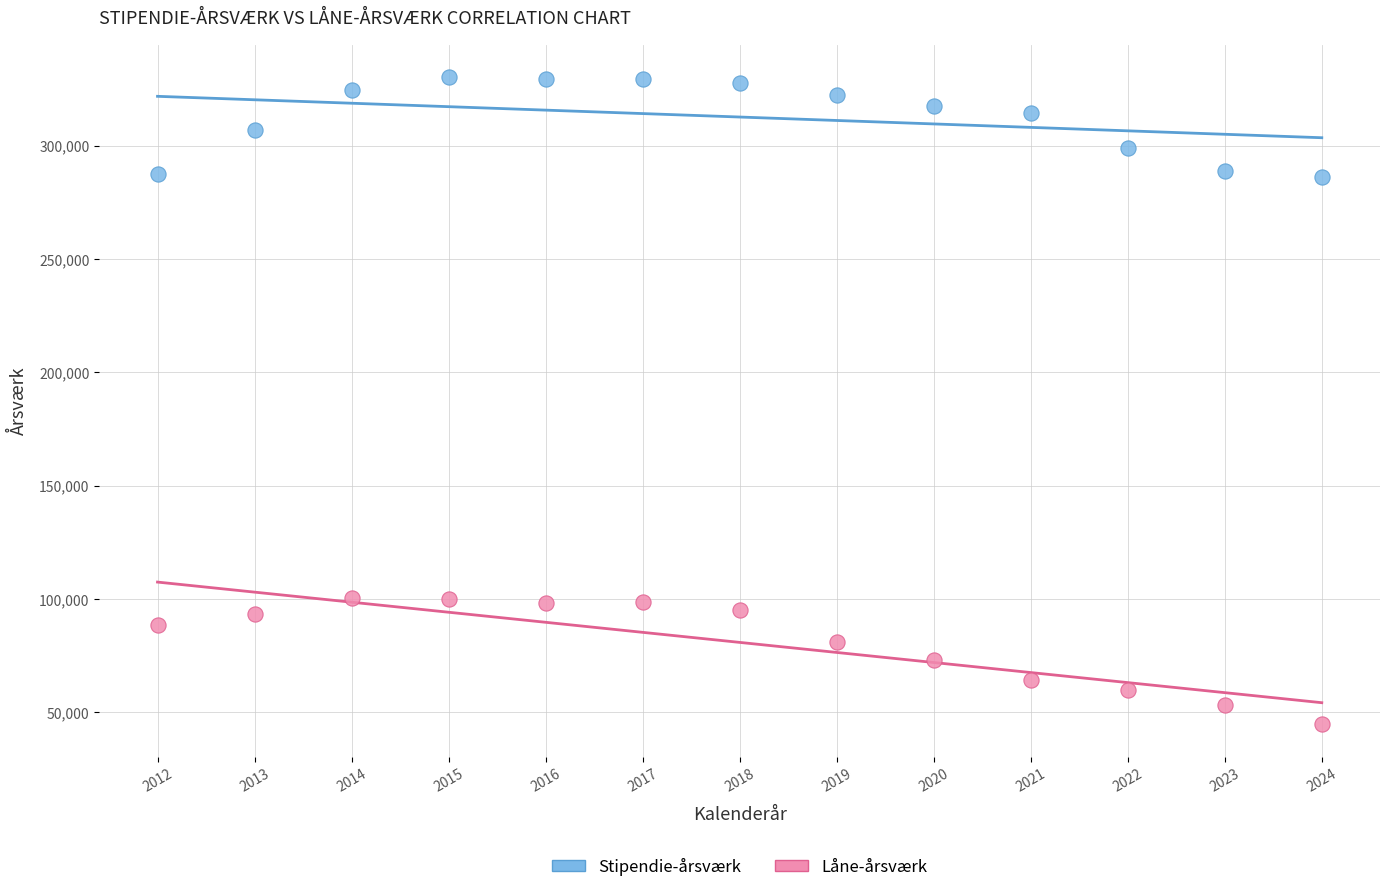

Which series has the widest spread of Y values?

Låne-årsværk